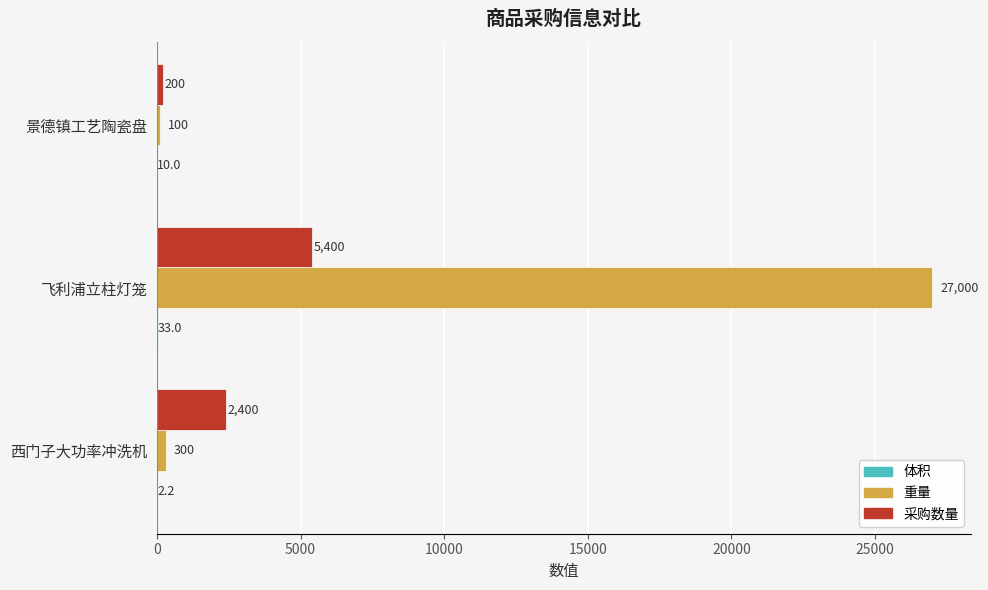

How many data points does each series have?

3